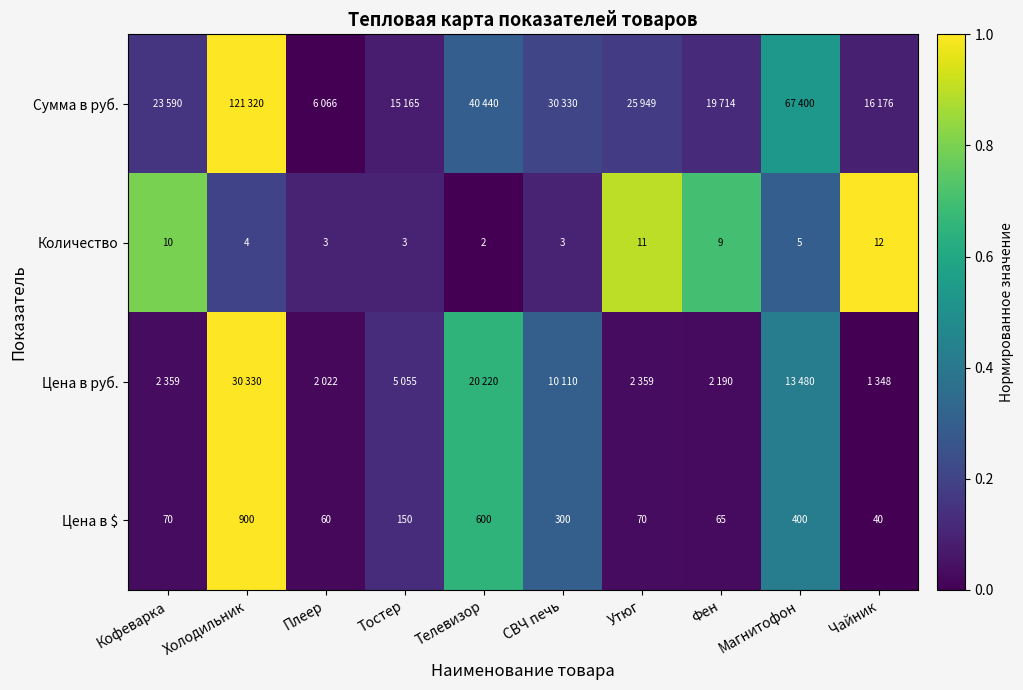

Which category has the lowest value in the Цена в $ series?

Чайник